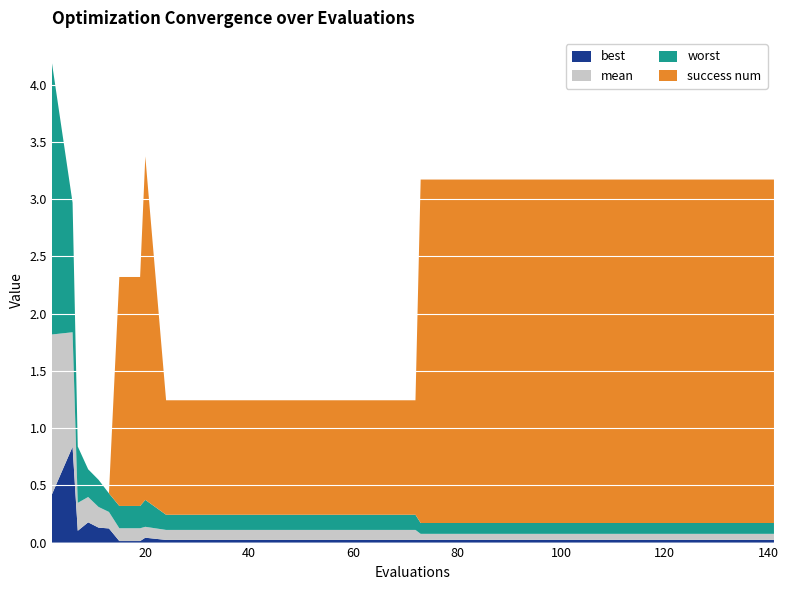

Reading right to left, what are all the values shown in this chart?

mean: 141=0.1	137=0.1	133=0.1	129=0.1	125=0.1	121=0.1	117=0.1	113=0.1	109=0.1	105=0.1	101=0.1	97=0.1	93=0.1	89=0.1	85=0.1	81=0.1	77=0.1	73=0.1	72=0.1	68=0.1	64=0.1	60=0.1	56=0.1	52=0.1	48=0.1	44=0.1	40=0.1	36=0.1	32=0.1	28=0.1	24=0.1	20=0.1	19=0.1	15=0.1	13=0.1	11=0.2	9=0.2	7=0.2	6=1.0	2=1.4
best: 141=0.0	137=0.0	133=0.0	129=0.0	125=0.0	121=0.0	117=0.0	113=0.0	109=0.0	105=0.0	101=0.0	97=0.0	93=0.0	89=0.0	85=0.0	81=0.0	77=0.0	73=0.0	72=0.0	68=0.0	64=0.0	60=0.0	56=0.0	52=0.0	48=0.0	44=0.0	40=0.0	36=0.0	32=0.0	28=0.0	24=0.0	20=0.0	19=0.0	15=0.0	13=0.1	11=0.1	9=0.2	7=0.1	6=0.8	2=0.4
worst: 141=0.1	137=0.1	133=0.1	129=0.1	125=0.1	121=0.1	117=0.1	113=0.1	109=0.1	105=0.1	101=0.1	97=0.1	93=0.1	89=0.1	85=0.1	81=0.1	77=0.1	73=0.1	72=0.1	68=0.1	64=0.1	60=0.1	56=0.1	52=0.1	48=0.1	44=0.1	40=0.1	36=0.1	32=0.1	28=0.1	24=0.1	20=0.2	19=0.2	15=0.2	13=0.2	11=0.2	9=0.2	7=0.5	6=1.1	2=2.4
success num: 141=3.0	137=3.0	133=3.0	129=3.0	125=3.0	121=3.0	117=3.0	113=3.0	109=3.0	105=3.0	101=3.0	97=3.0	93=3.0	89=3.0	85=3.0	81=3.0	77=3.0	73=3.0	72=1.0	68=1.0	64=1.0	60=1.0	56=1.0	52=1.0	48=1.0	44=1.0	40=1.0	36=1.0	32=1.0	28=1.0	24=1.0	20=3.0	19=2.0	15=2.0	13=0.0	11=0.0	9=0.0	7=0.0	6=0.0	2=0.0